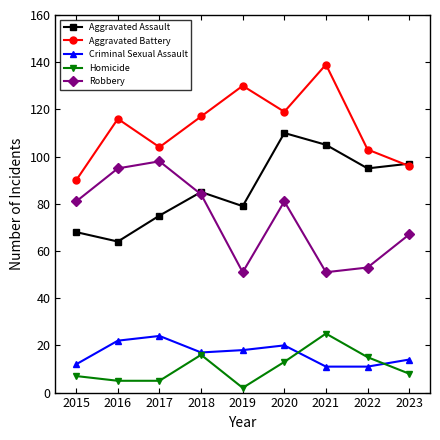

What is the smallest value displayed?

2